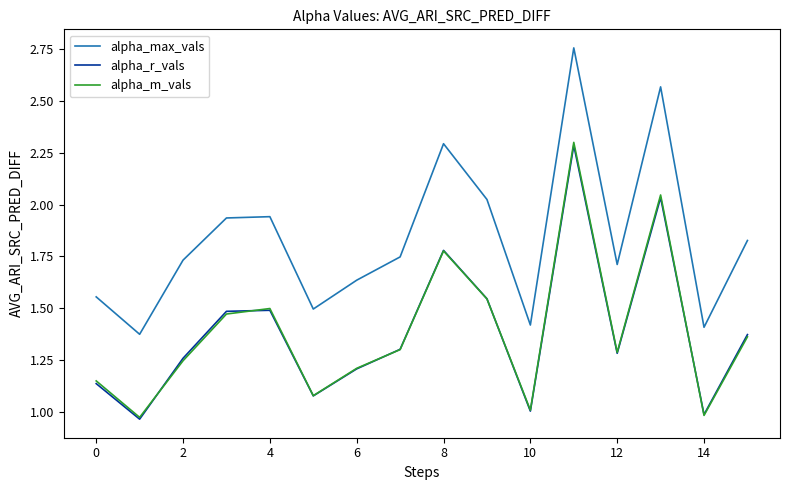

Which series has the largest total across all categories?

alpha_max_vals